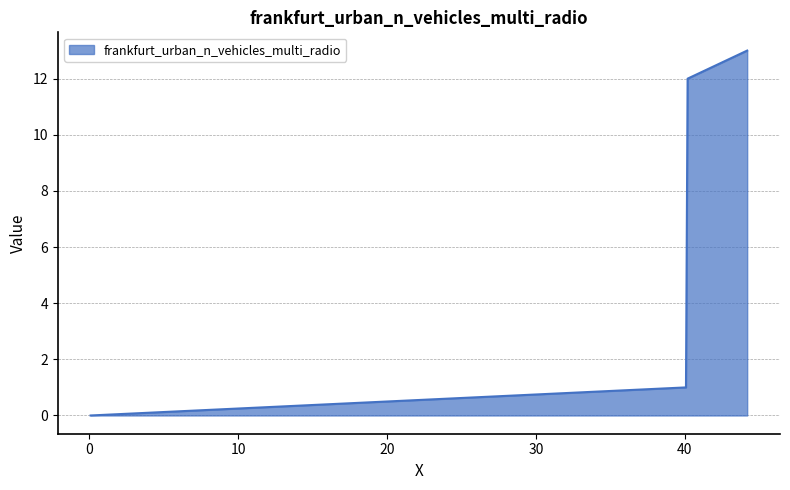

What is the maximum value shown in the chart?

13